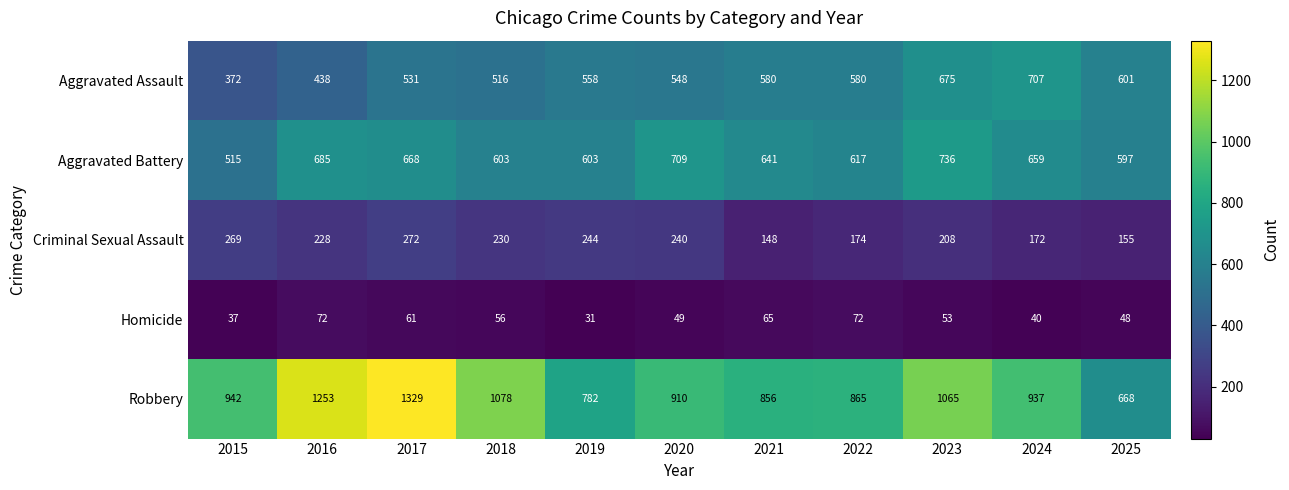

Rank the categories by Robbery value from lowest to highest.

2025, 2019, 2021, 2022, 2020, 2024, 2015, 2023, 2018, 2016, 2017